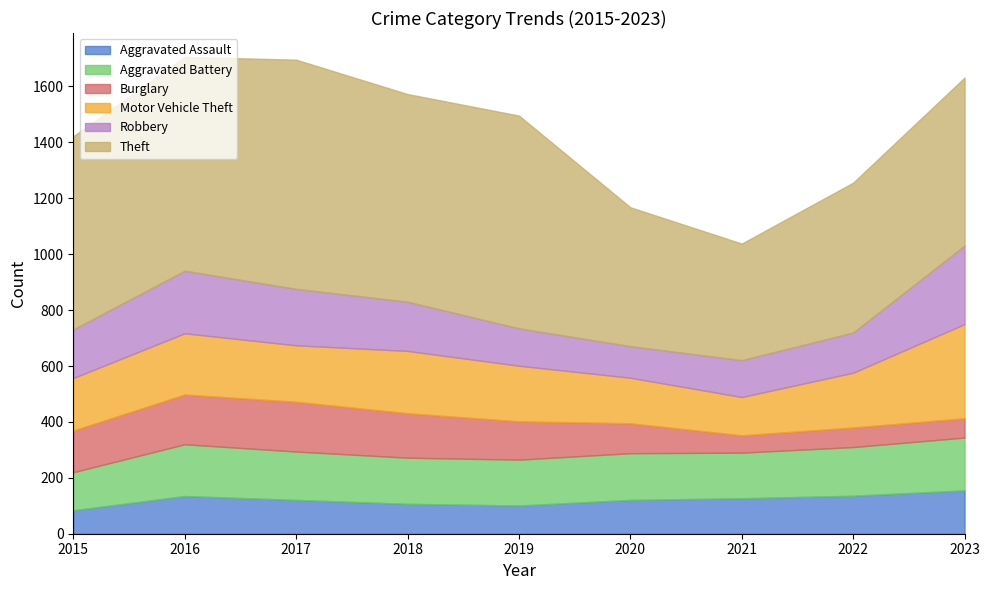

Where is Theft nearest to the value 618?

2023